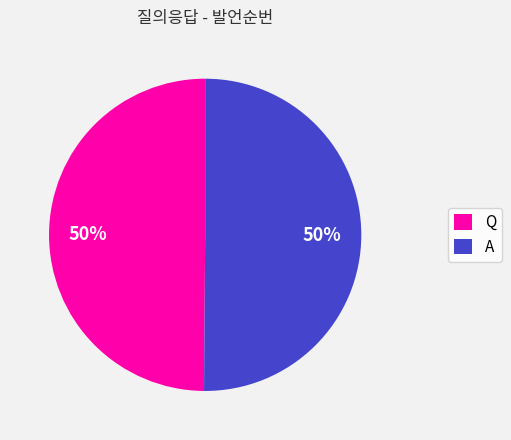

Approximately how many times larger is the value at A compared to Q?

1.0